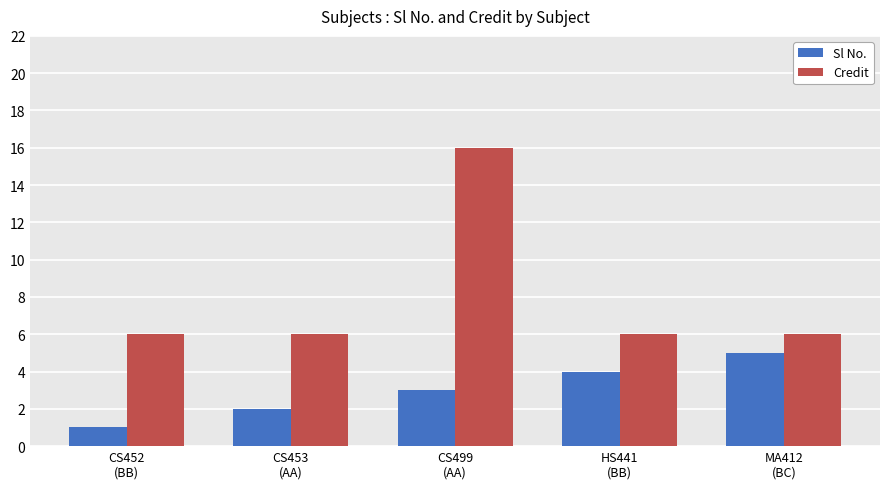

List the series in order of their overall mean, lowest first.

Sl No., Credit